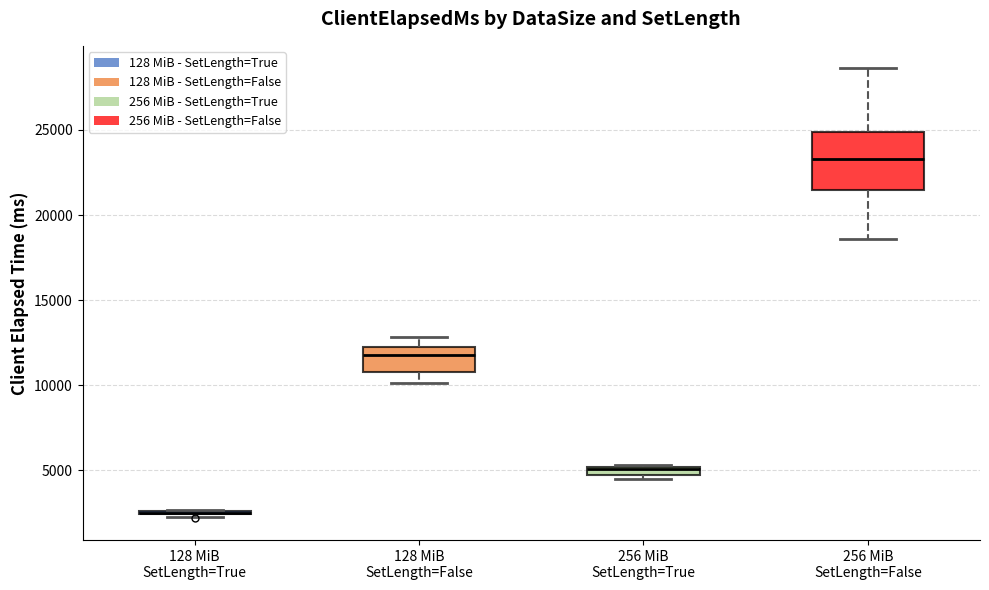

Comparing the boxes themselves (not the whiskers), which one is the tallest?

256 MiB SetLength=False